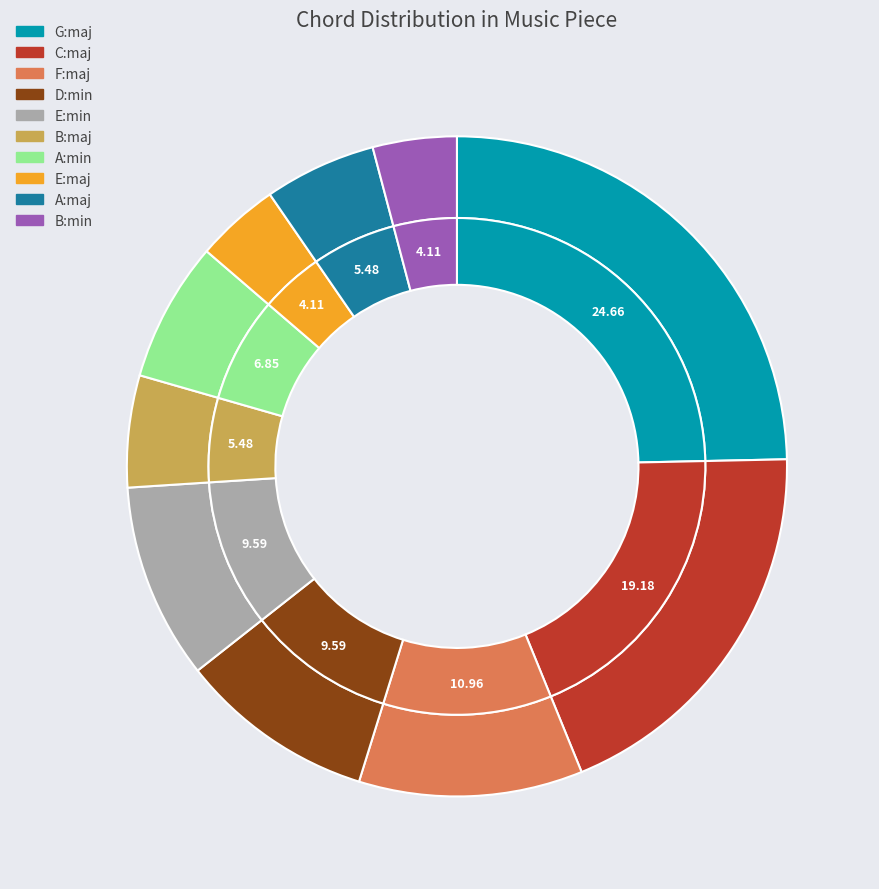

Rank the categories by value from highest to lowest.

G:maj, C:maj, F:maj, D:min, E:min, A:min, B:maj, A:maj, E:maj, B:min